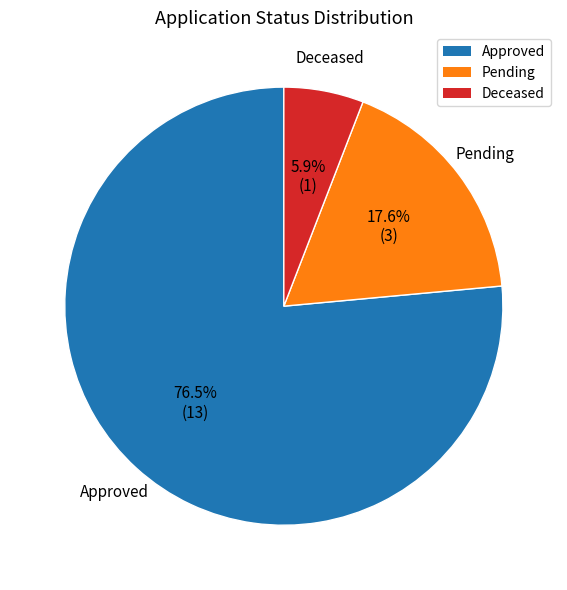

Approximately how many times larger is the value at Approved compared to Deceased?

13.0